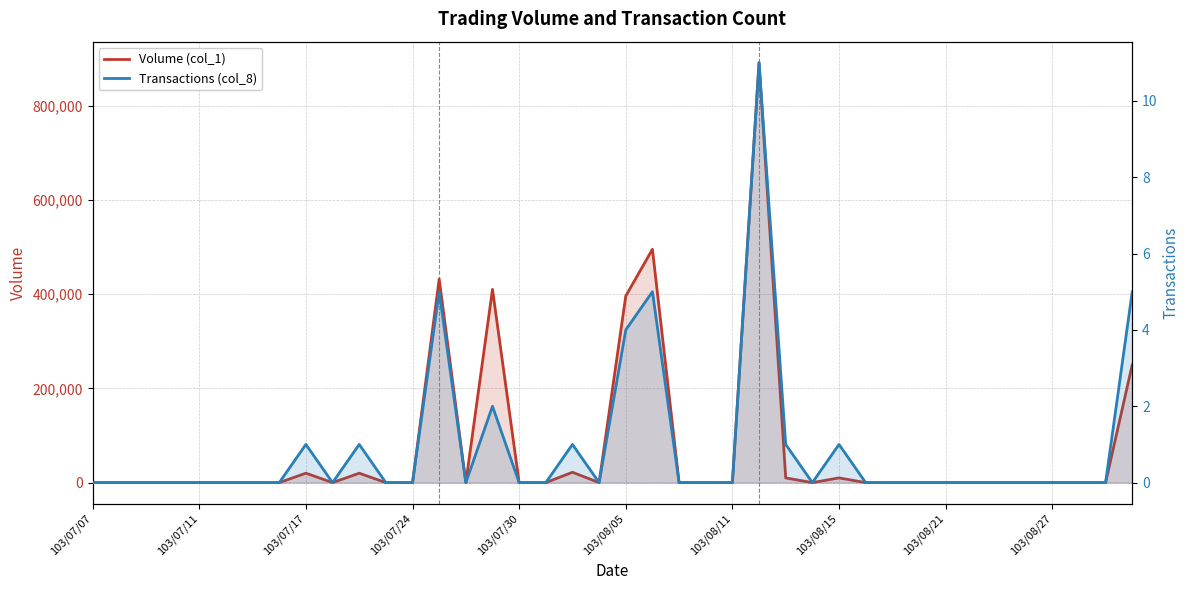

How many data points in Volume (col_1) are above 0?

11